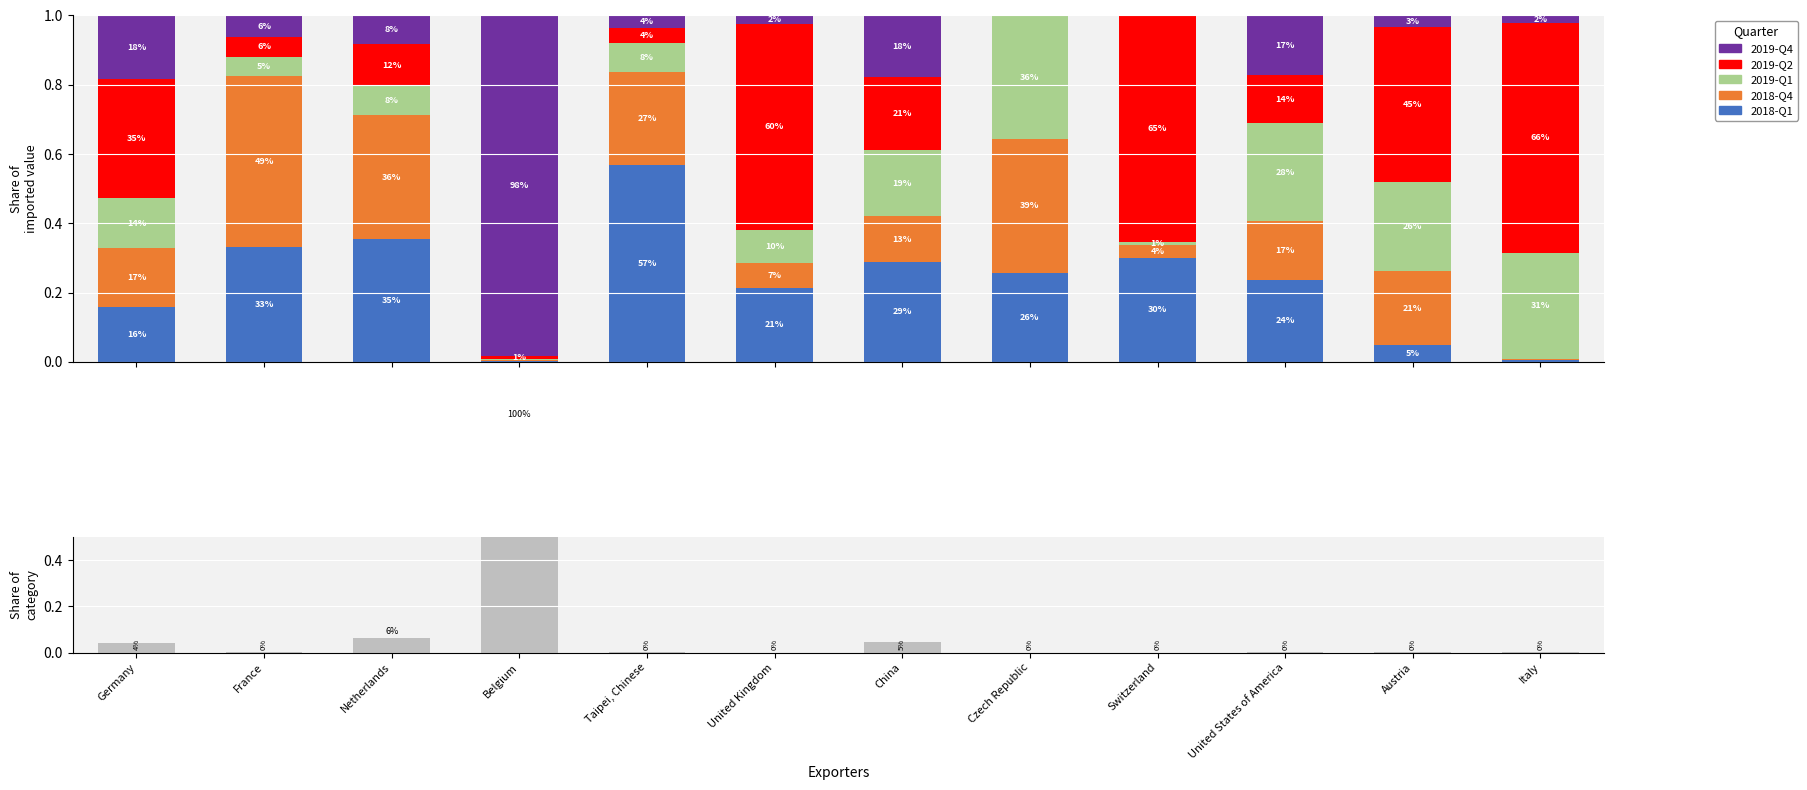

What is the average value of the 2019-Q4 series?

0.1